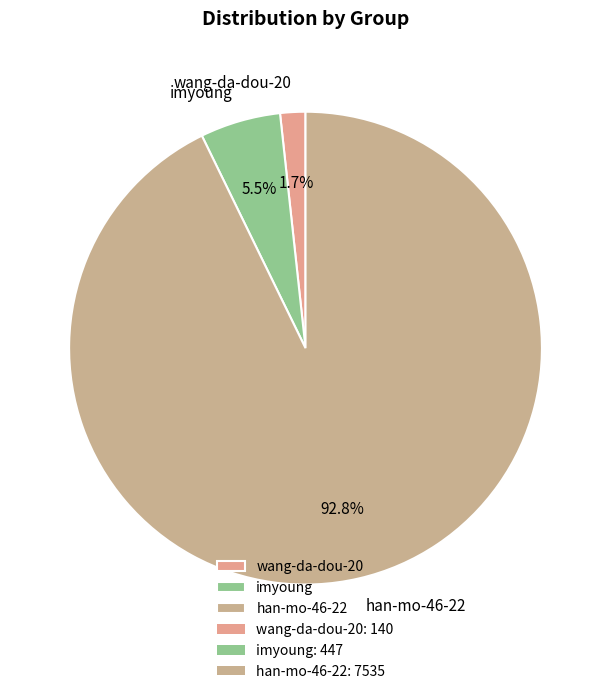

Which has a higher value, imyoung or wang-da-dou-20?

imyoung